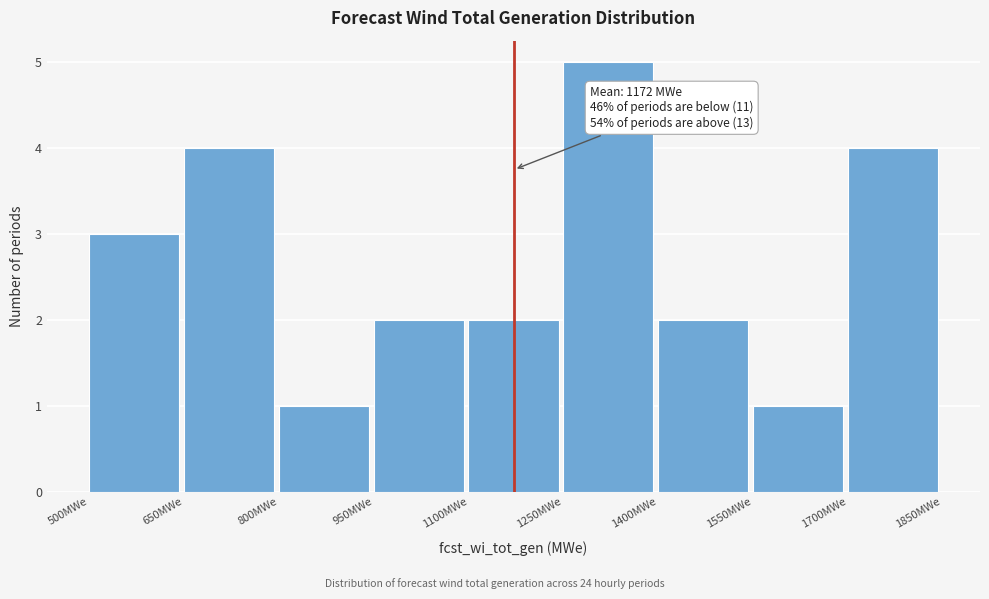

Which range on the x-axis has the tallest bar?

1250 to 1400